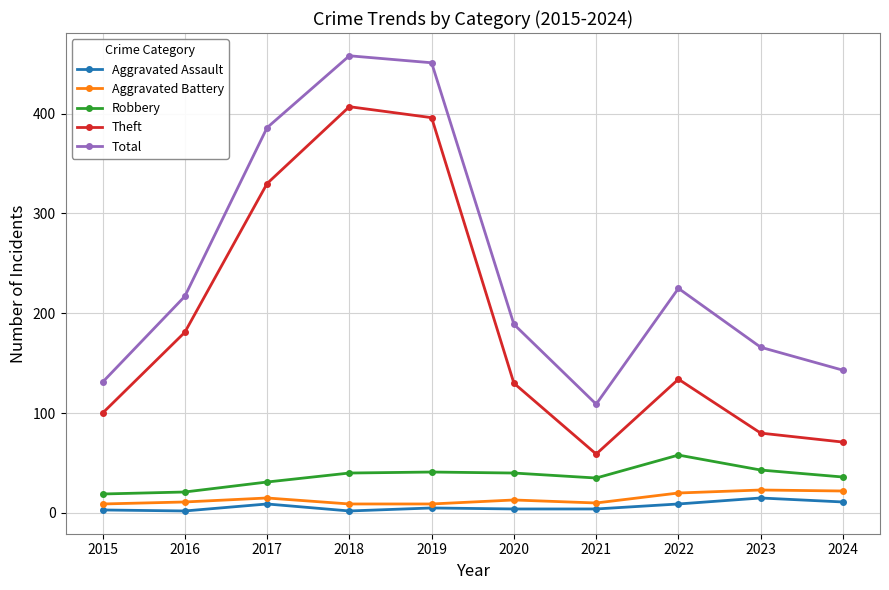

At which label does Robbery reach its peak?

2022